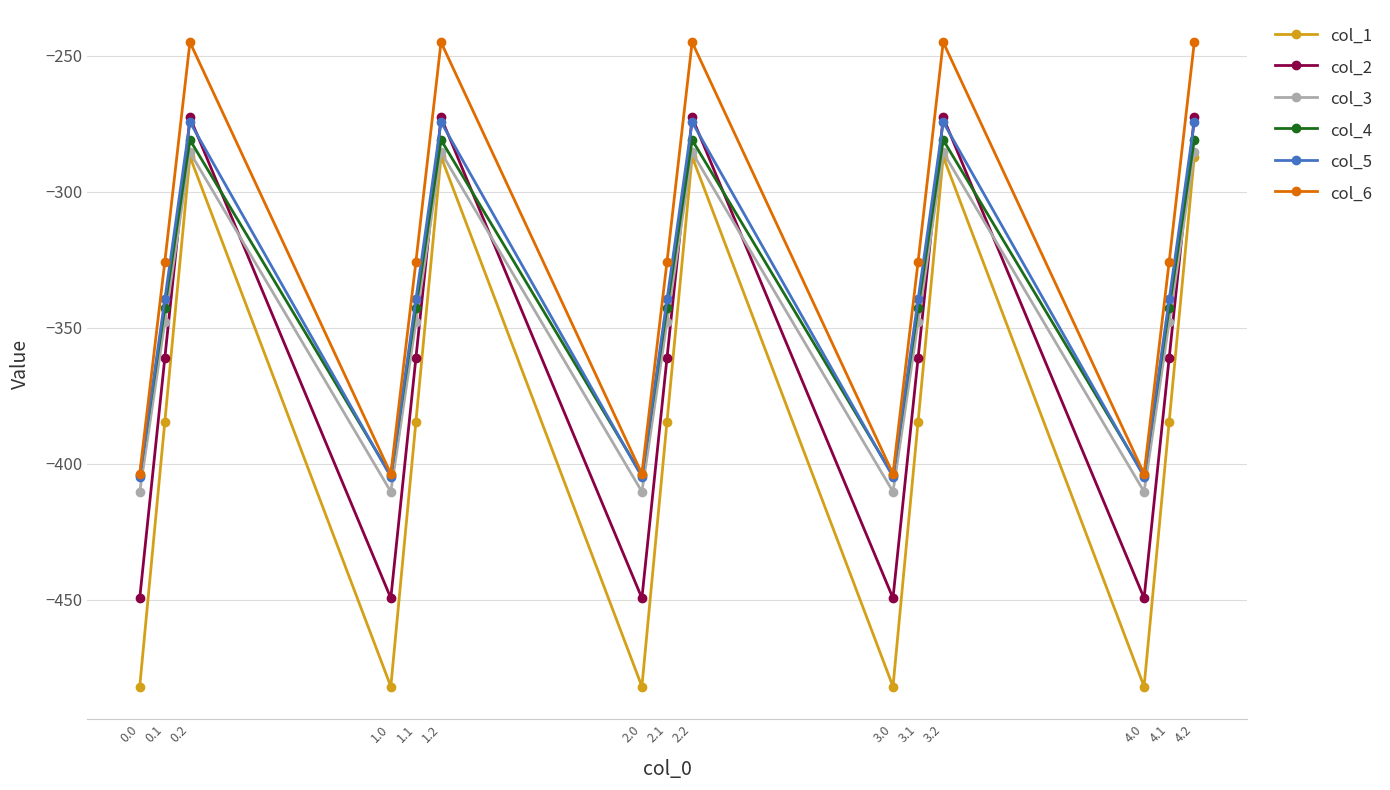

What are all the series names shown in the legend?

col_1, col_2, col_3, col_4, col_5, col_6